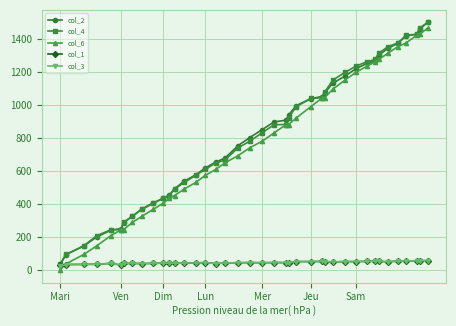

Does the chart display data point markers on the line(s)?

Yes